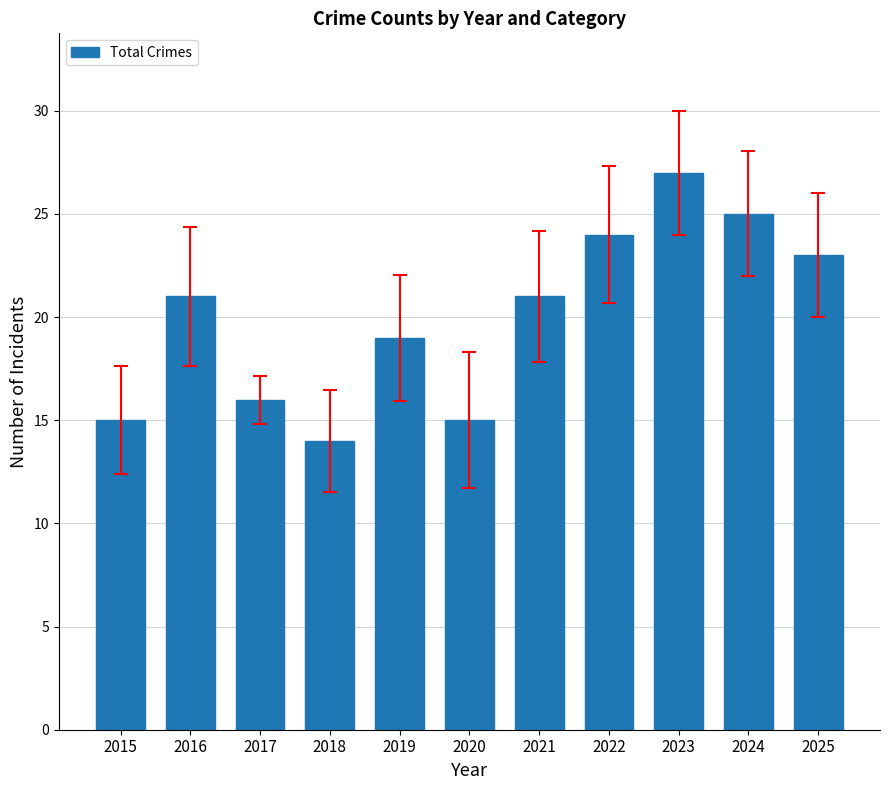

Approximately how many times larger is the value at 2022 compared to 2018?

1.7